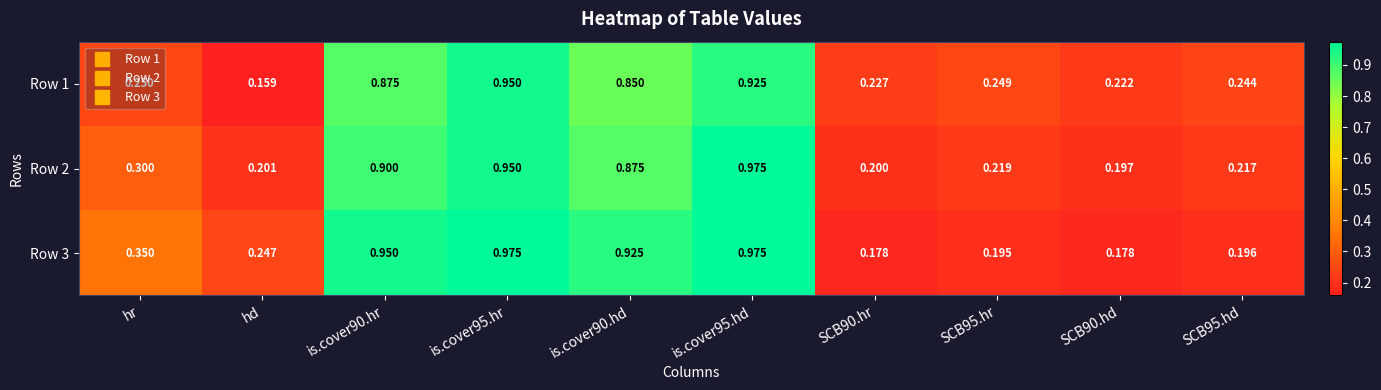

What is the minimum value shown in the chart?

0.2